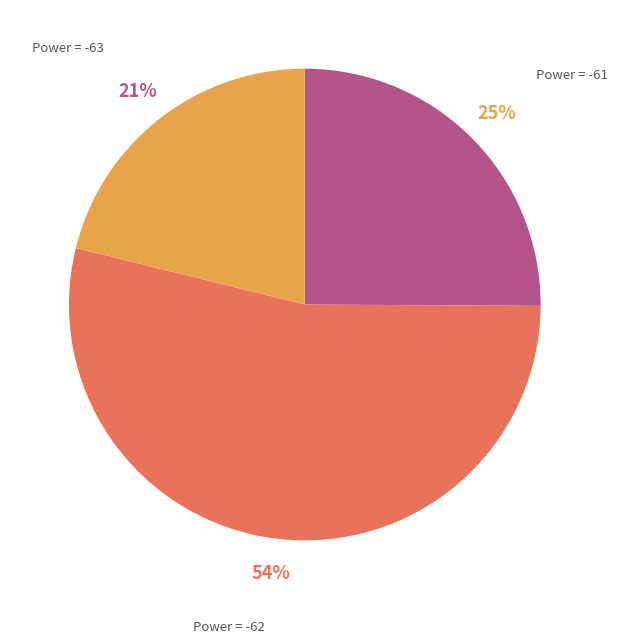

Does any single category account for the majority?

Yes